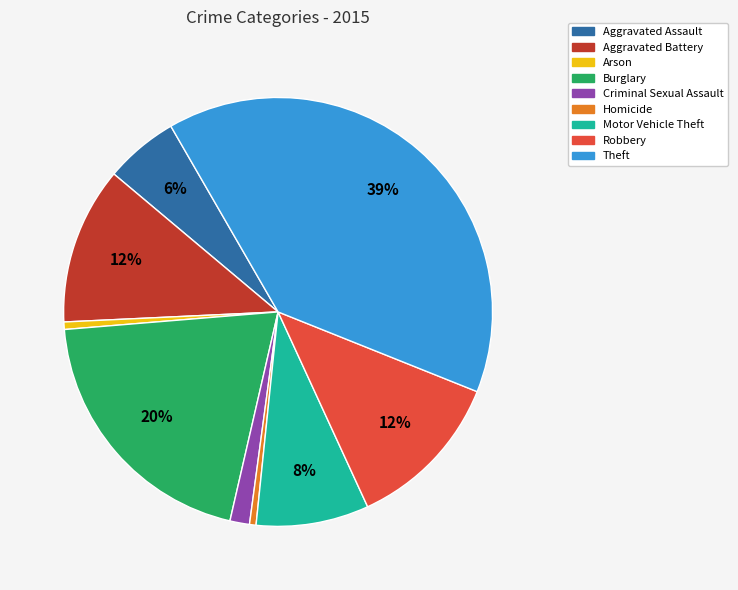

Which category has the biggest portion of the pie?

Theft